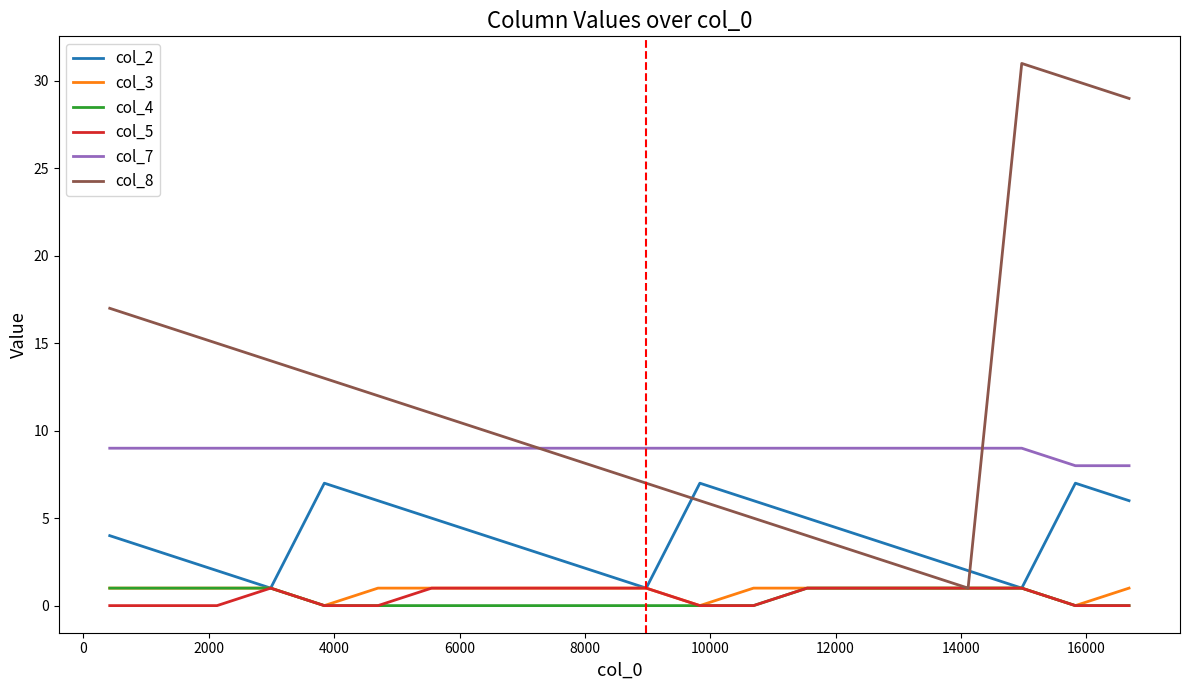

True or false: col_7 and col_3 intersect in this chart.

False